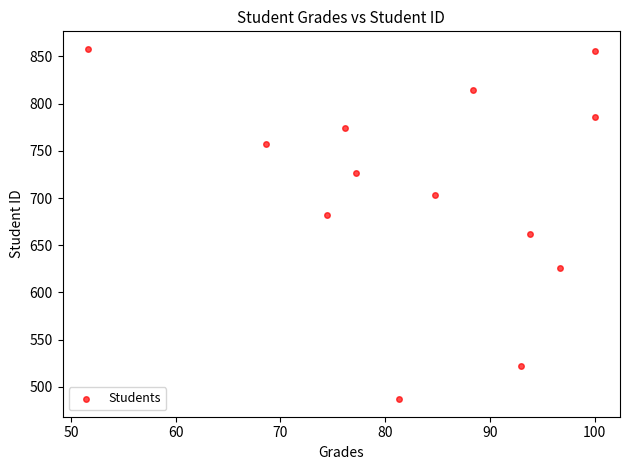

What is the range of Y values (max minus min)?

371